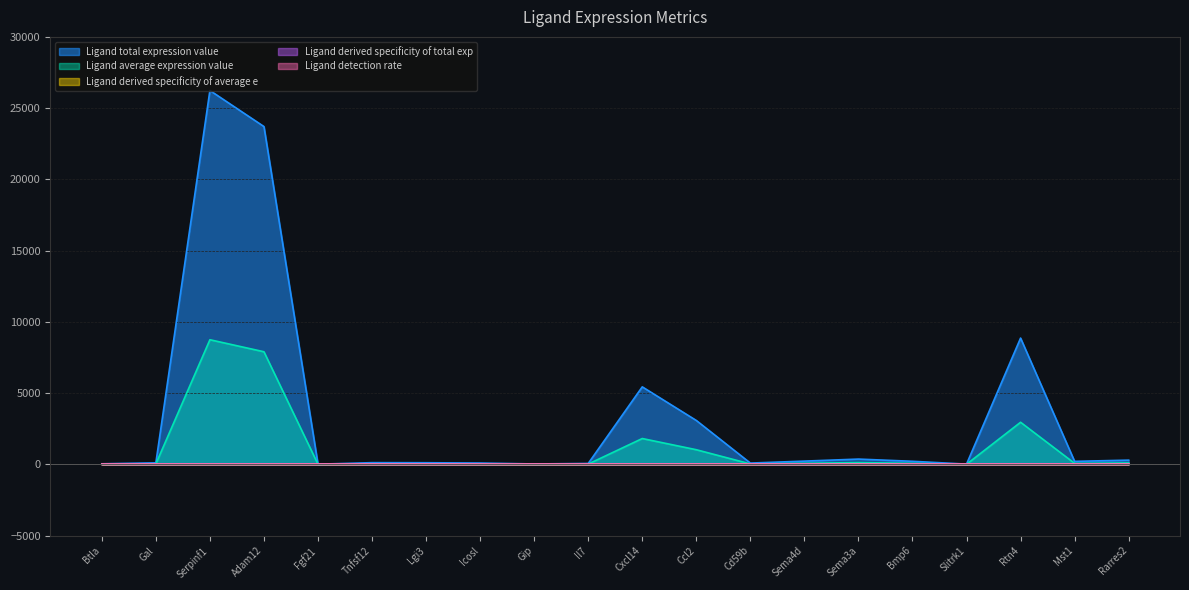

What position from the right is Tnfsf12?

15